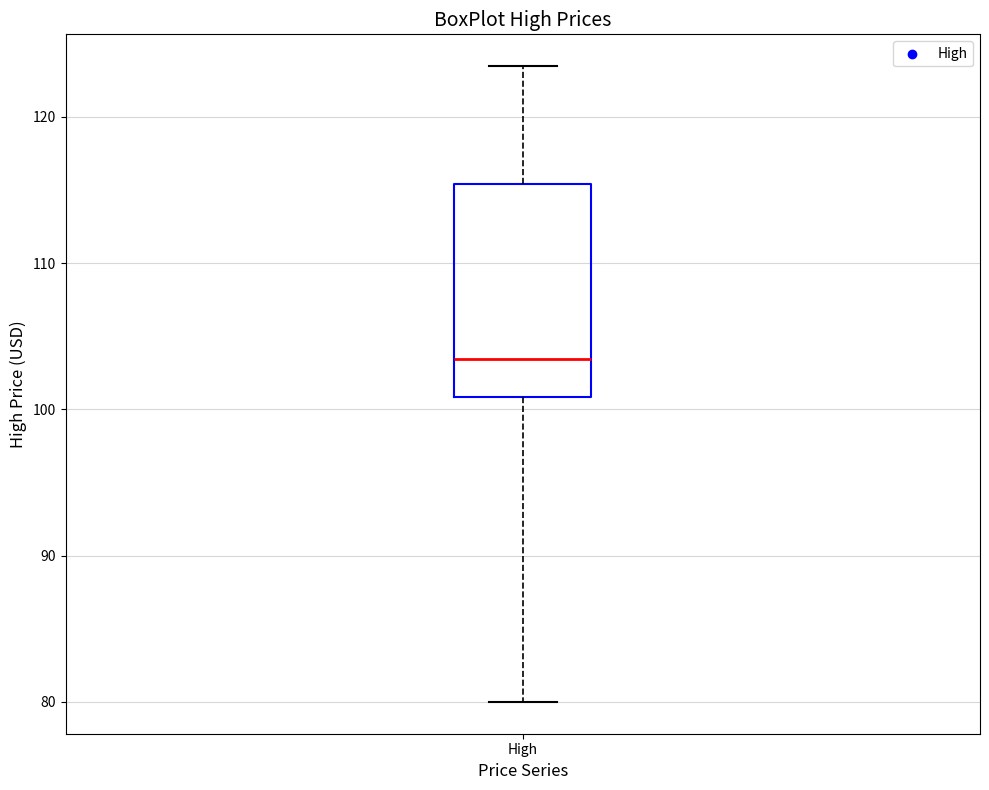

Read this box plot against the y-axis: the position of the median line, the range covered by the box, and the ends of both whiskers. The values are not printed on the chart, so give them approximately, as read against the axis.

median 103, box 101 to 115, whiskers 80 to 123